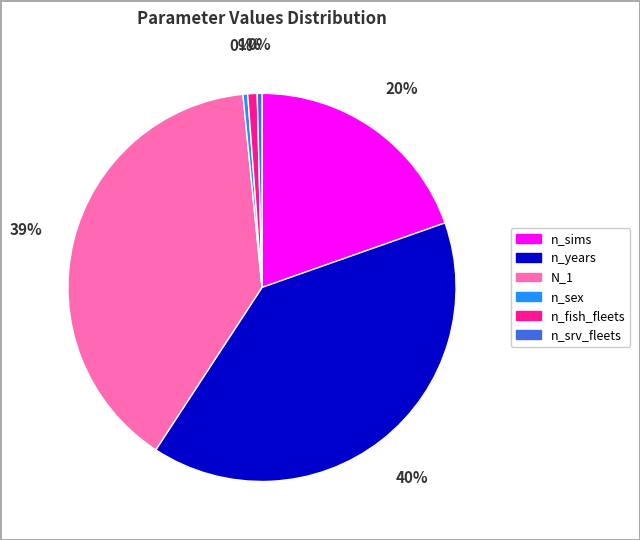

Combined, do n_fish_fleets and n_sex account for over 50%?

No